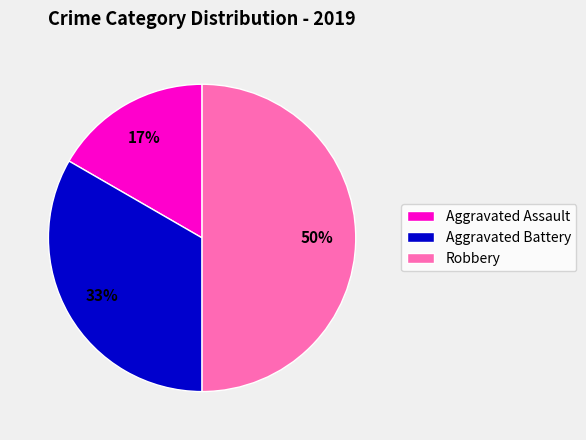

Does Aggravated Battery represent more than half of the total?

No